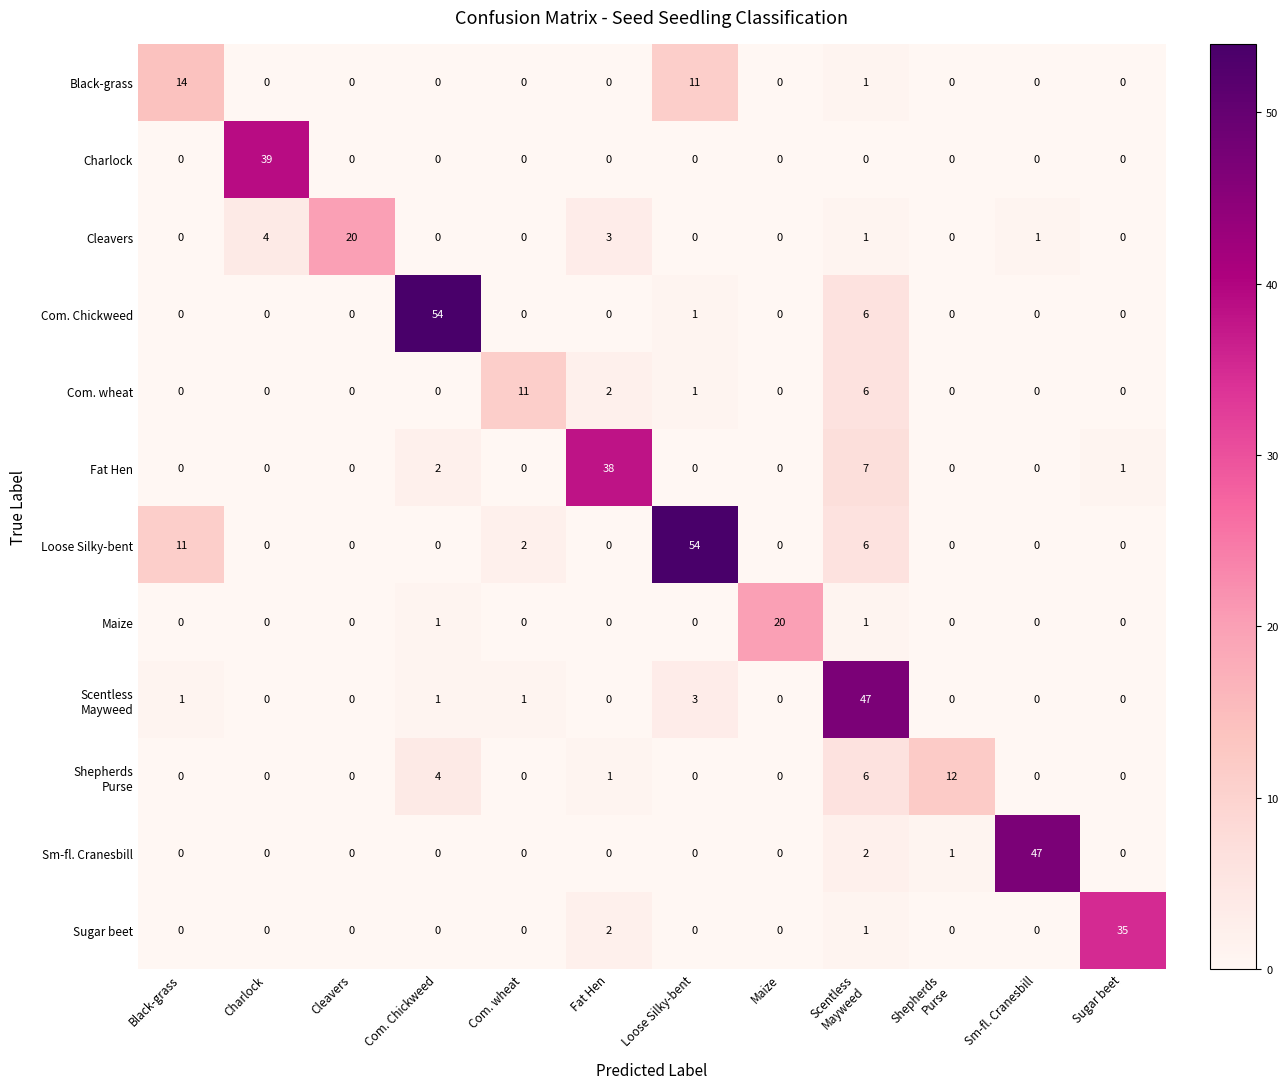

What is the sum of all Sm-fl. Cranesbill values?

50